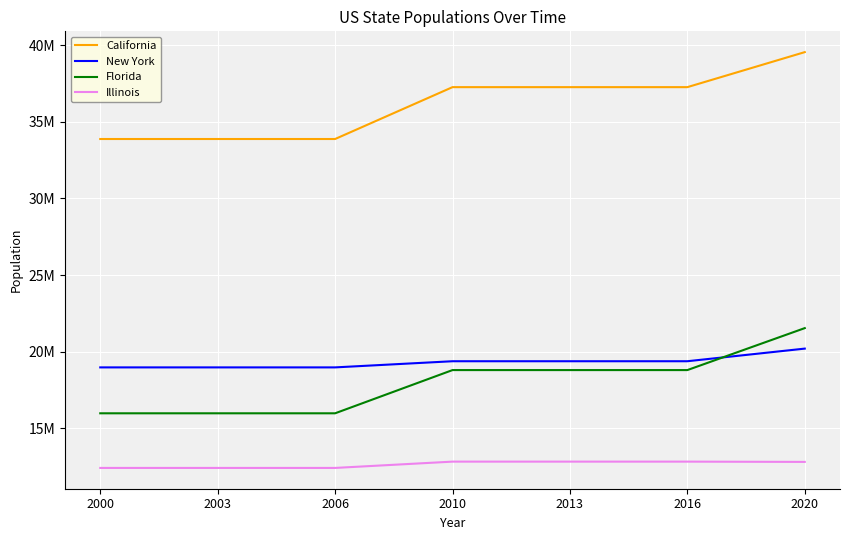

Which series has the largest total across all categories?

California